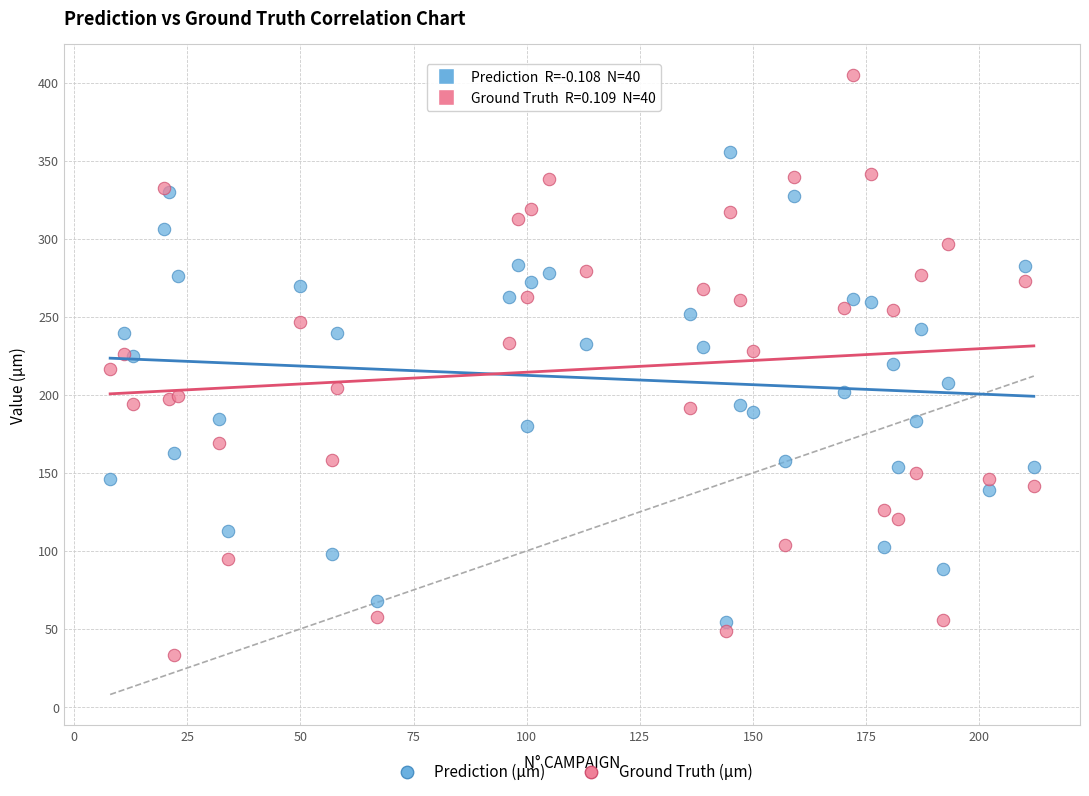

Which series has the widest spread of Y values?

Ground Truth (µm)